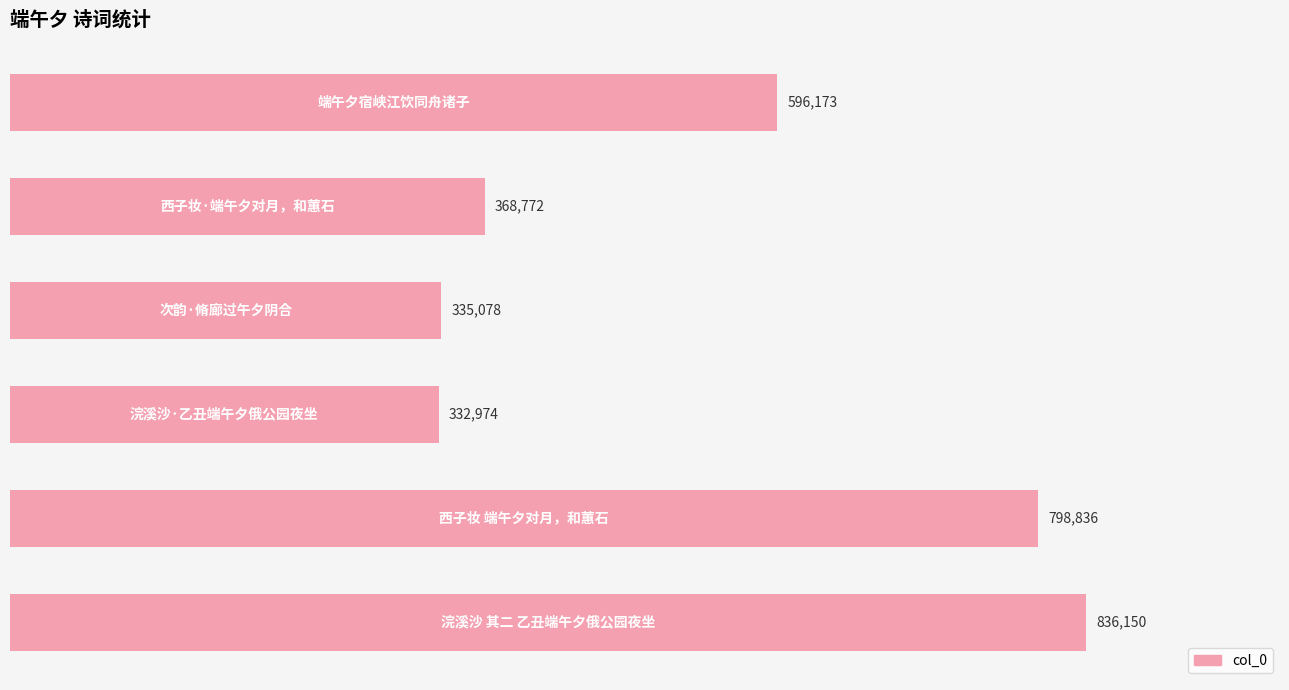

How many categories are shown in the chart?

6